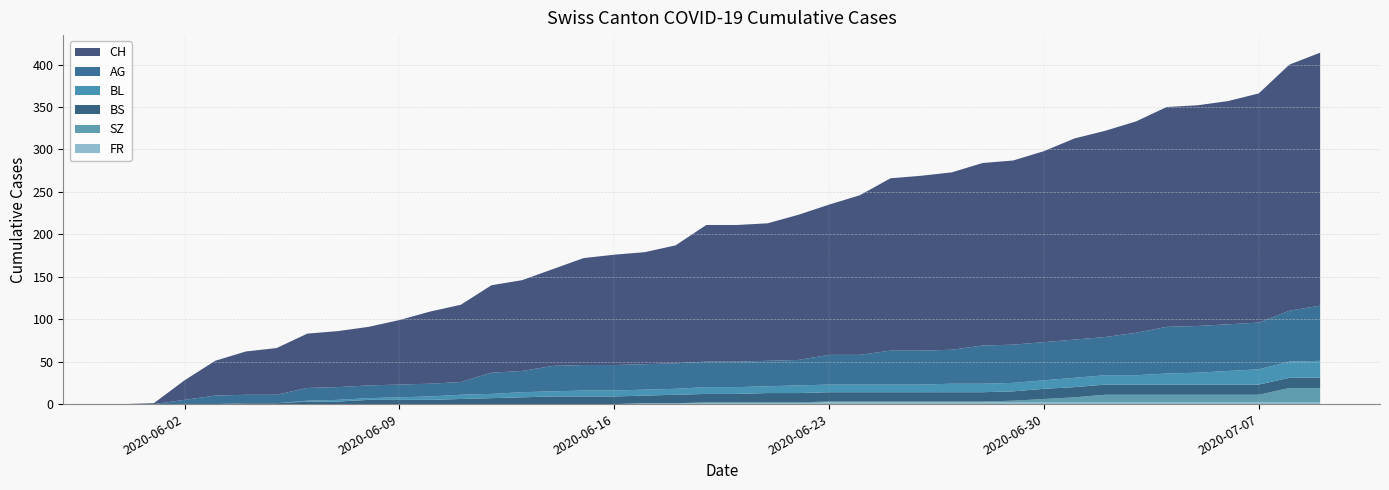

Reading left to right, list all the values displayed in this chart.

CH: 0	1	23	41	51	55	64	66	69	76	85	91	103	107	114	126	130	132	139	161	161	162	171	177	188	203	206	209	215	217	225	237	243	249	259	260	263	270	290	298
AG: 0	0	5	10	10	10	15	15	15	15	15	15	25	25	30	30	30	30	30	30	30	30	30	35	35	40	40	40	45	45	45	45	45	50	55	55	55	55	60	65
BL: 0	0	0	0	0	0	1	2	2	3	4	5	5	6	6	7	7	7	7	8	8	8	9	9	9	9	9	10	10	10	10	11	11	11	13	14	16	18	19	20
BS: 0	0	0	0	1	1	3	3	5	5	5	6	7	8	9	9	9	9	10	10	10	11	11	11	11	11	11	11	11	11	12	12	12	12	12	12	12	12	12	12
SZ: 0	0	0	0	0	0	0	0	0	0	0	0	0	0	0	0	0	0	0	1	1	1	1	1	1	1	1	1	1	2	4	6	9	9	9	9	9	9	17	17
FR: 0	0	0	0	0	0	0	0	0	0	0	0	0	0	0	0	0	1	1	1	1	1	1	2	2	2	2	2	2	2	2	2	2	2	2	2	2	2	2	2